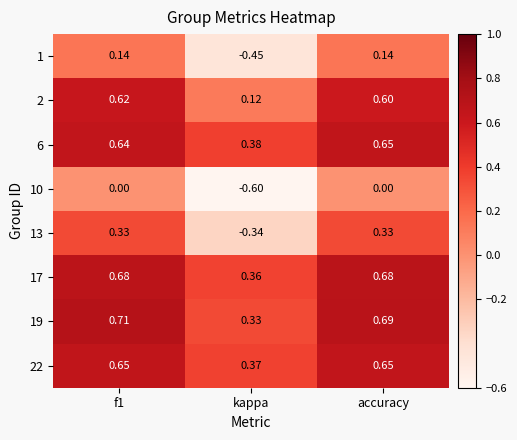

At f1, list the series in order from largest to smallest.

19, 17, 22, 6, 2, 13, 1, 10